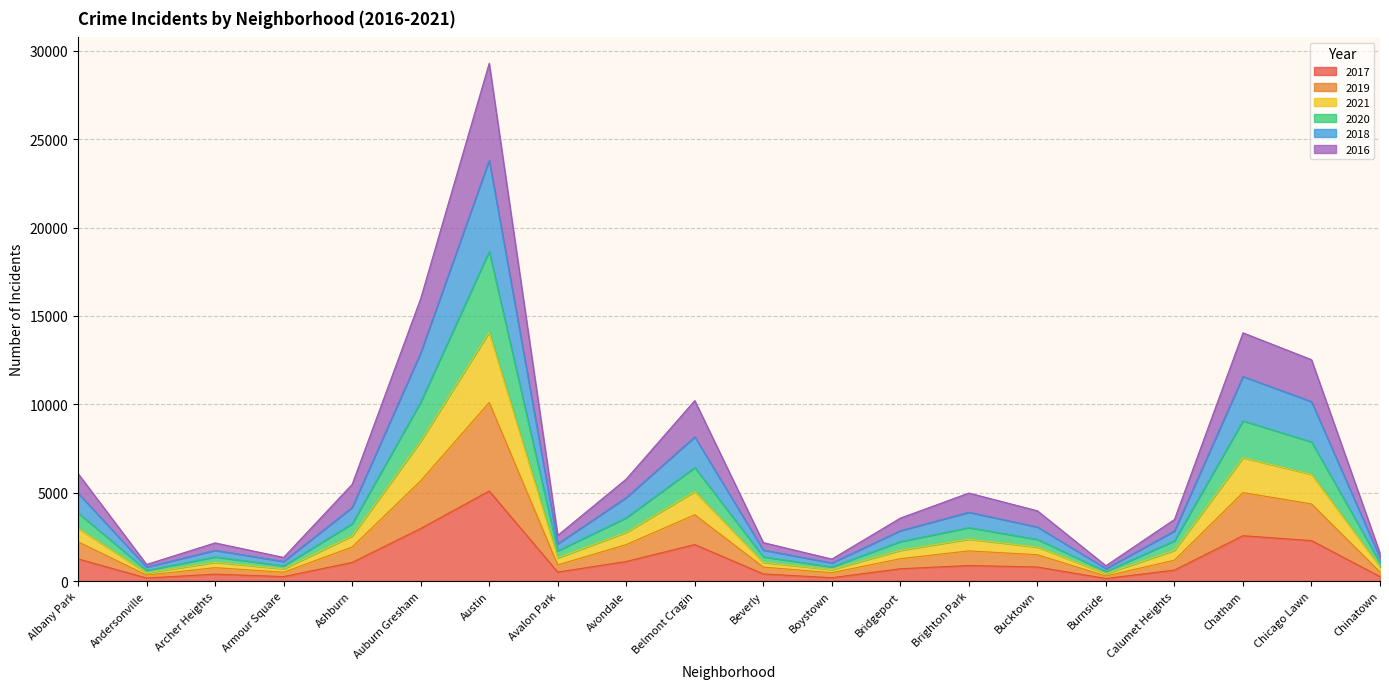

At which category is the sum across all series the highest?

Austin